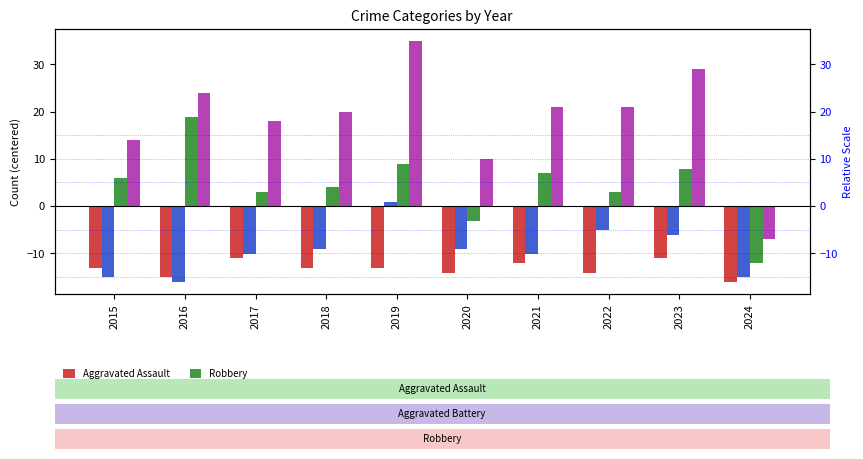

Reading left to right, what are all the values shown in this chart?

Aggravated Assault: -13.1	-15.1	-11.1	-13.1	-13.1	-14.1	-12.1	-14.1	-11.1	-16.1
Aggravated Battery: -15.1	-16.1	-10.1	-9.1	0.9	-9.1	-10.1	-5.1	-6.1	-15.1
Robbery: 5.9	18.9	2.9	3.9	8.9	-3.1	6.9	2.9	7.9	-12.1
Total: 13.9	23.9	17.9	19.9	34.9	9.9	20.9	20.9	28.9	-7.1